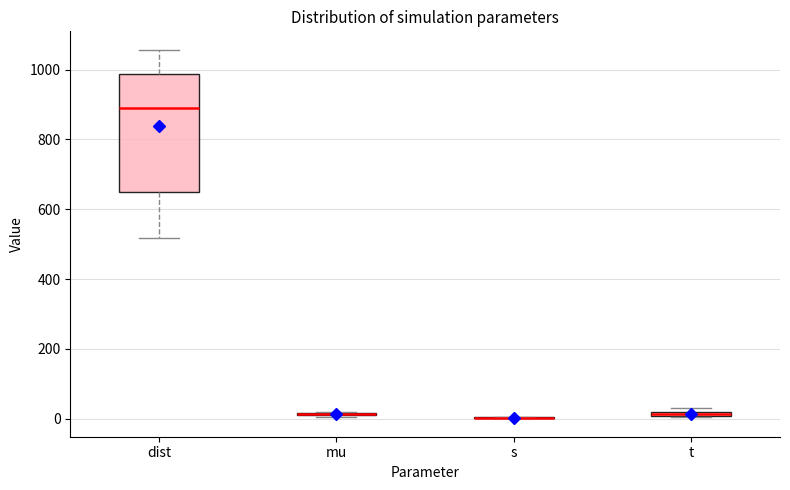

Which box is the tallest, from its lower edge to its upper edge?

dist